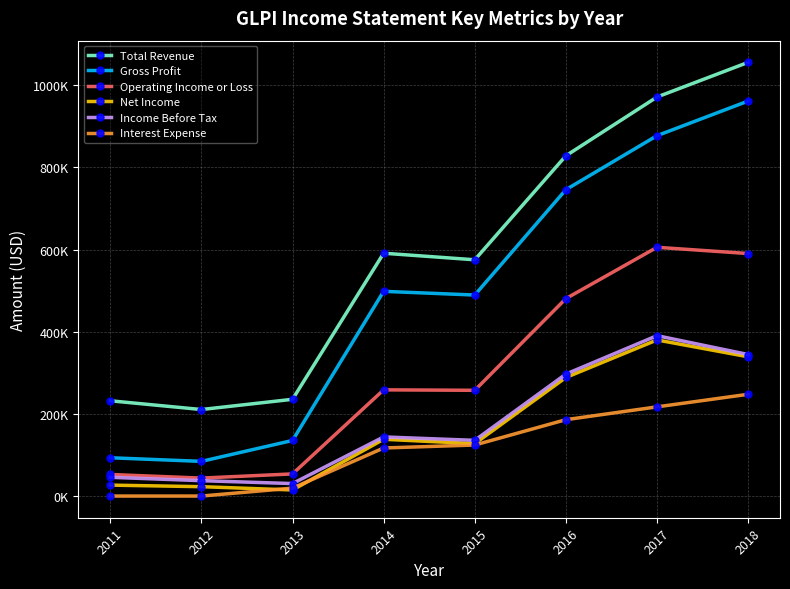

What is the value of the Income Before Tax point at the 3rd from the left?

30400